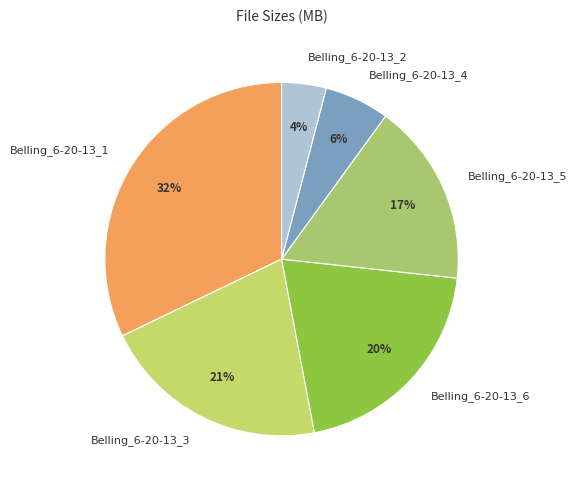

True or false: Belling_6-20-13_2 accounts for 16% of the total.

False